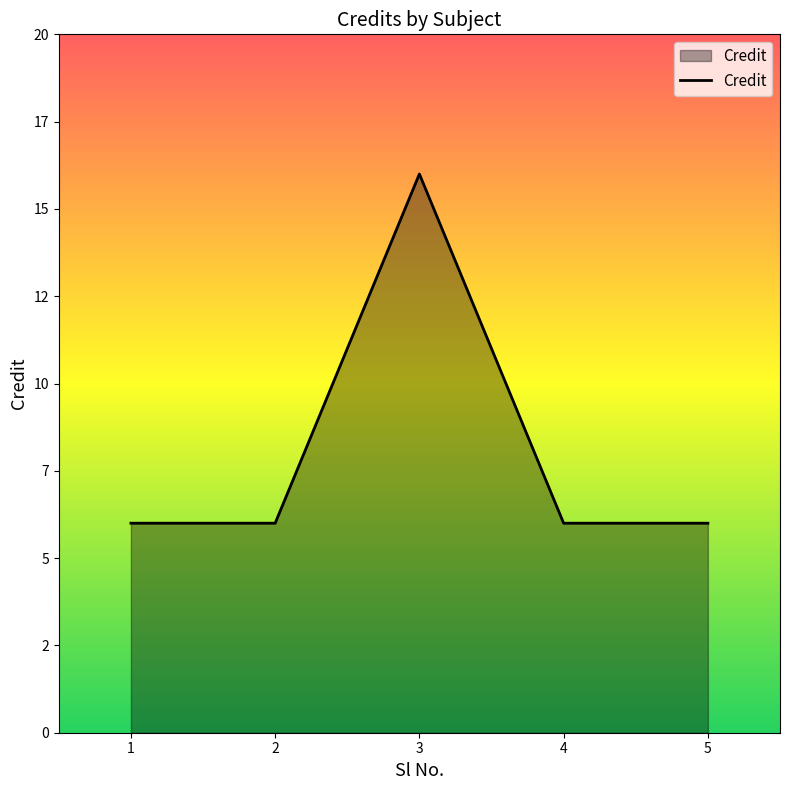

Does the chart display data point markers on the line(s)?

No